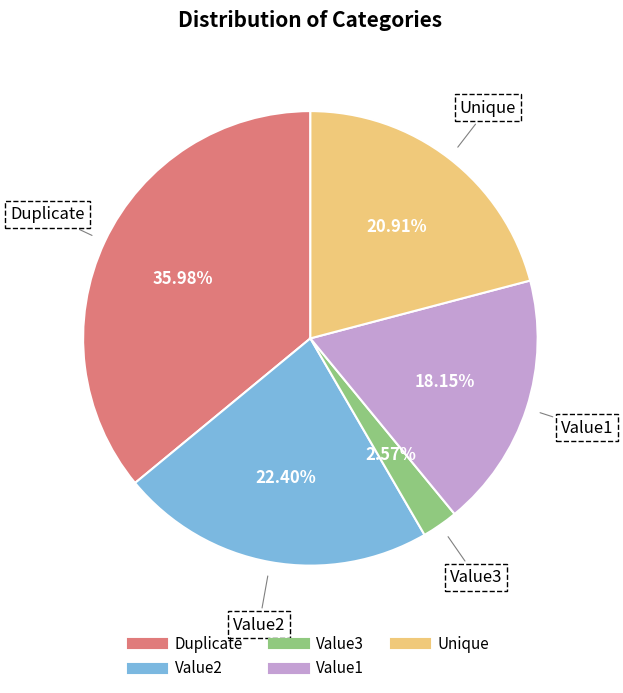

To the nearest percent, what percentage of the pie is Value3?

3%